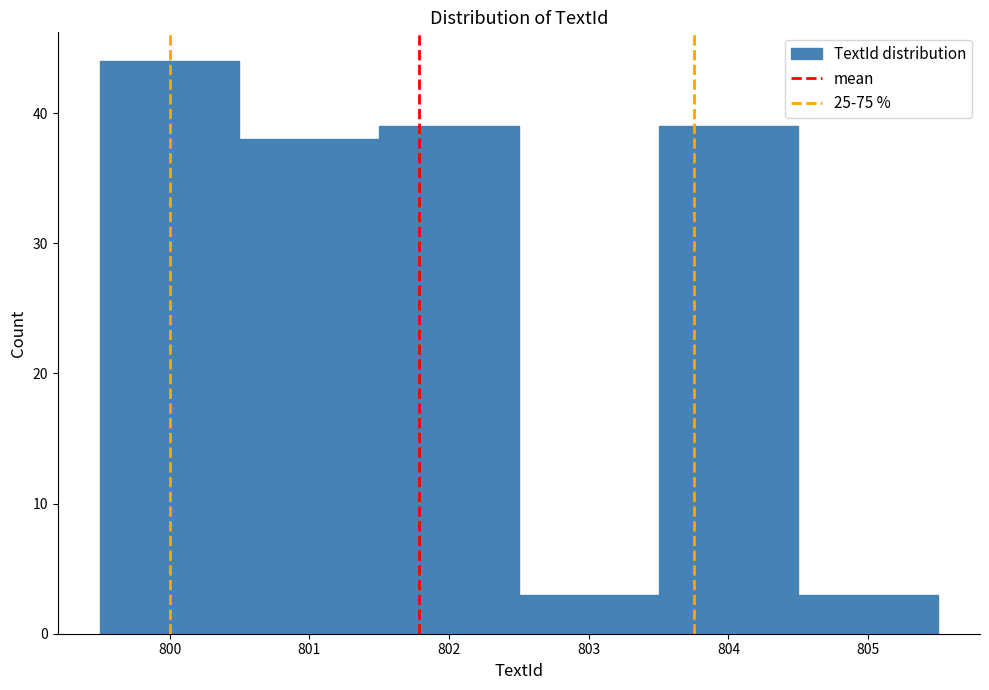

Reading left to right, list every bar in this chart as the range it spans on the x-axis followed by its height. The values are not printed on the chart, so give them approximately, as read against the axis.

799.5 to 800.5: 44
800.5 to 801.5: 38
801.5 to 802.5: 39
802.5 to 803.5: 3
803.5 to 804.5: 39
804.5 to 805.5: 3